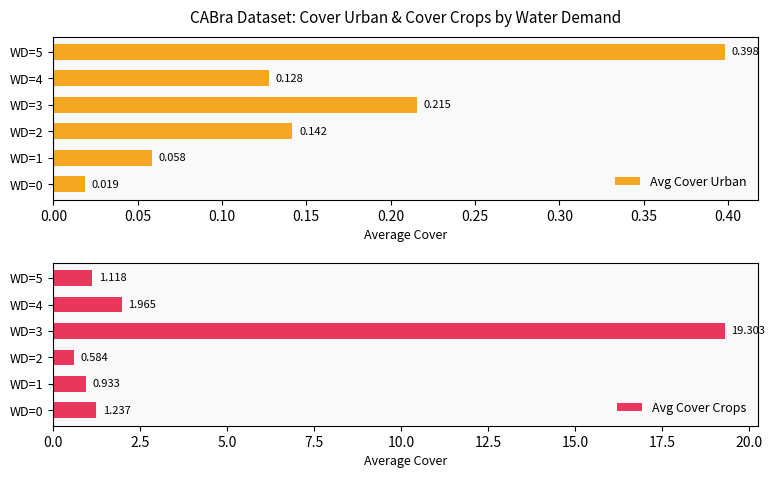

How many groups of bars are there?

6